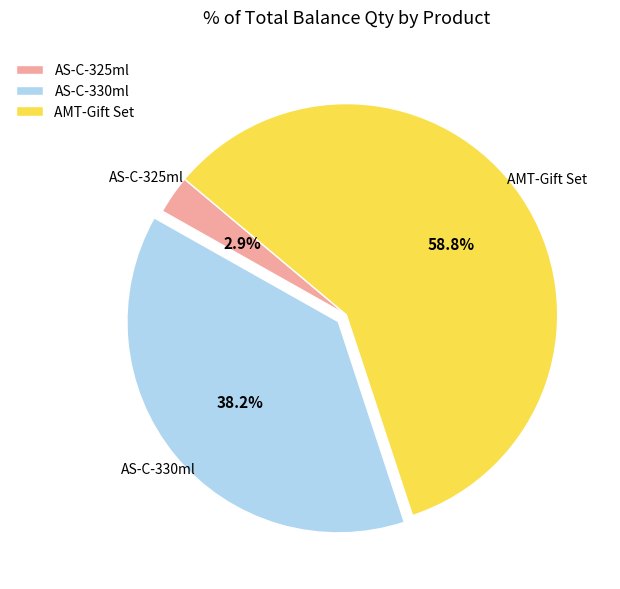

Rank the categories by value from lowest to highest.

AS-C-325ml, AS-C-330ml, AMT-Gift Set